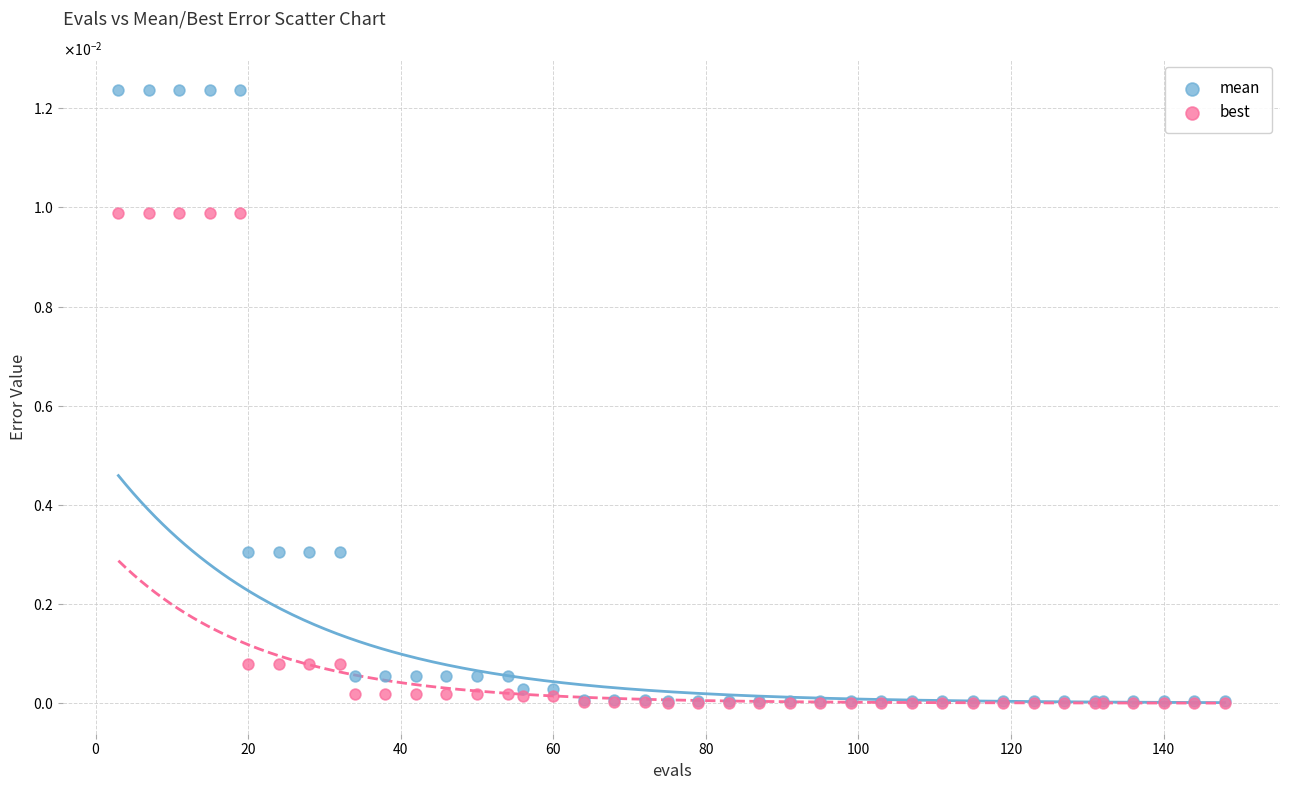

Which series has the widest spread of Y values?

mean